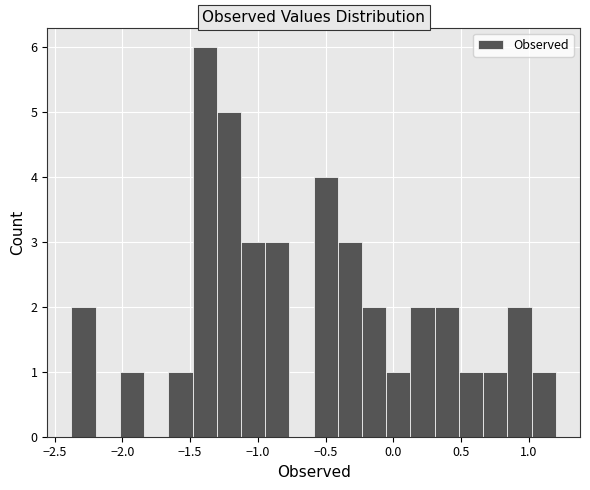

Read against the x-axis, roughly where is the centre of the tallest bar?

-1.40